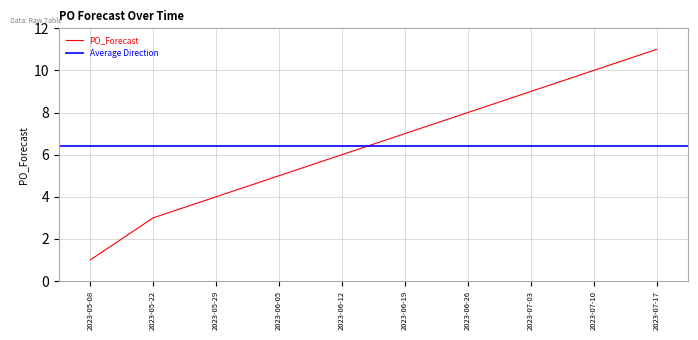

The value at 2023-07-03 is 15. True or false?

False